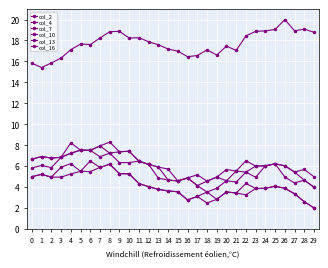

Is the value of col_13 at 13 greater than the value of col_10 at 1?

No